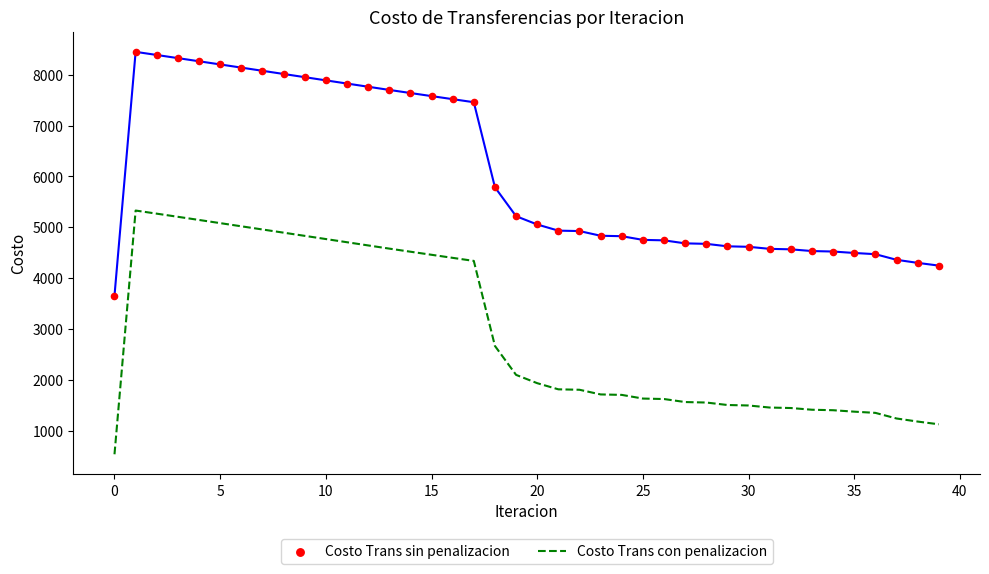

Which series has the largest total across all categories?

Costo Trans sin penalizacion